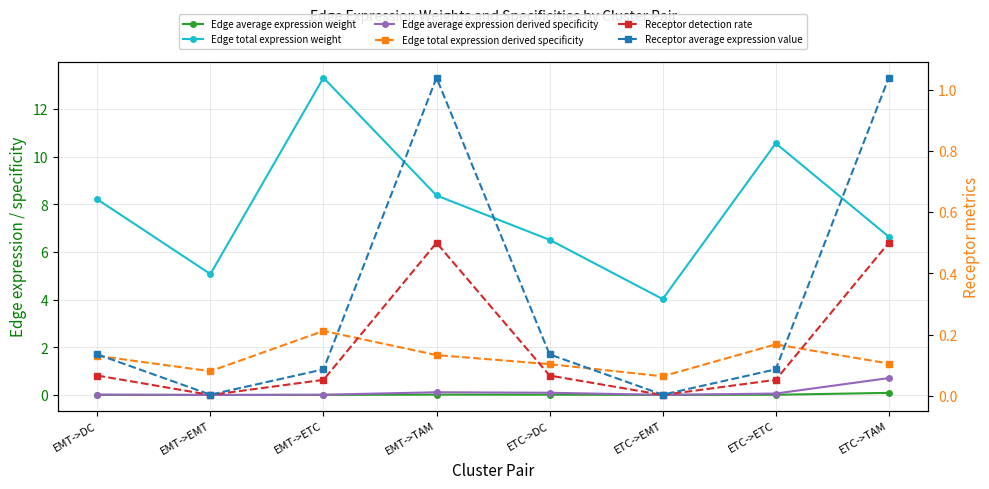

True or false: Edge total expression derived specificity and Edge total expression weight cross at least once.

False